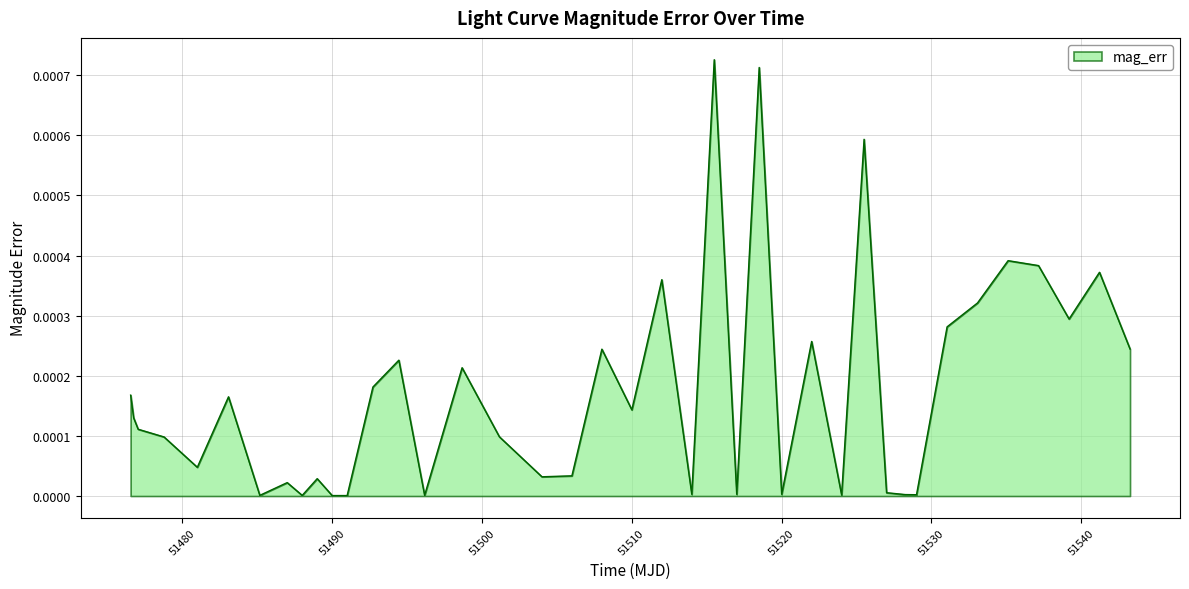

At which label is the value closest to 0?

51490.0